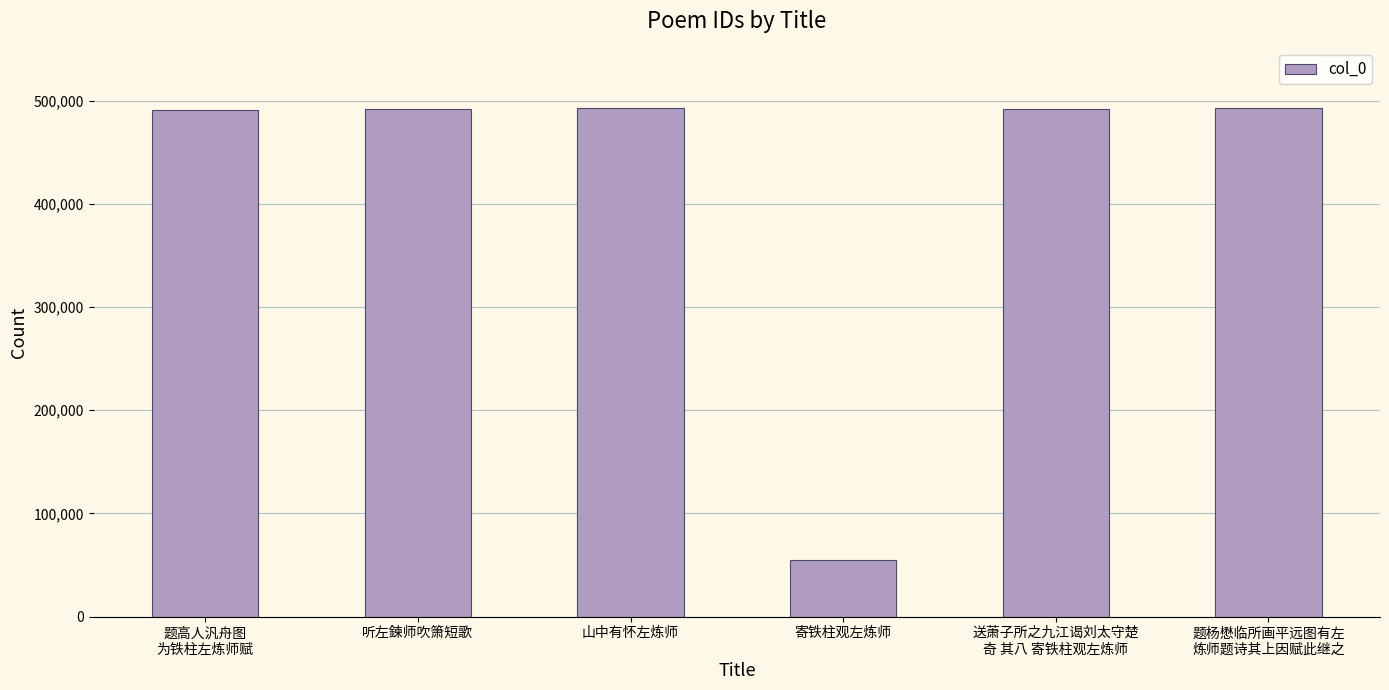

At which label does the data first exceed 492320?

山中有怀左炼师